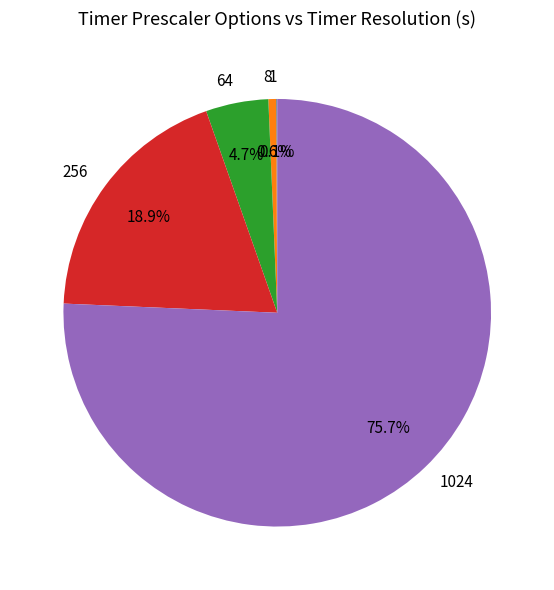

What is the total percentage of 64 and 8?

5.3%